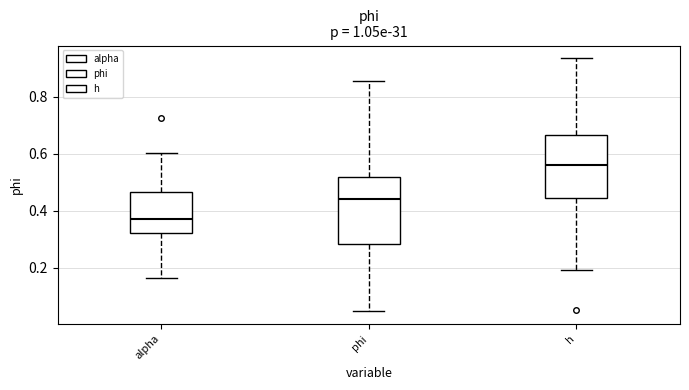

Which box's median line is the lowest?

alpha